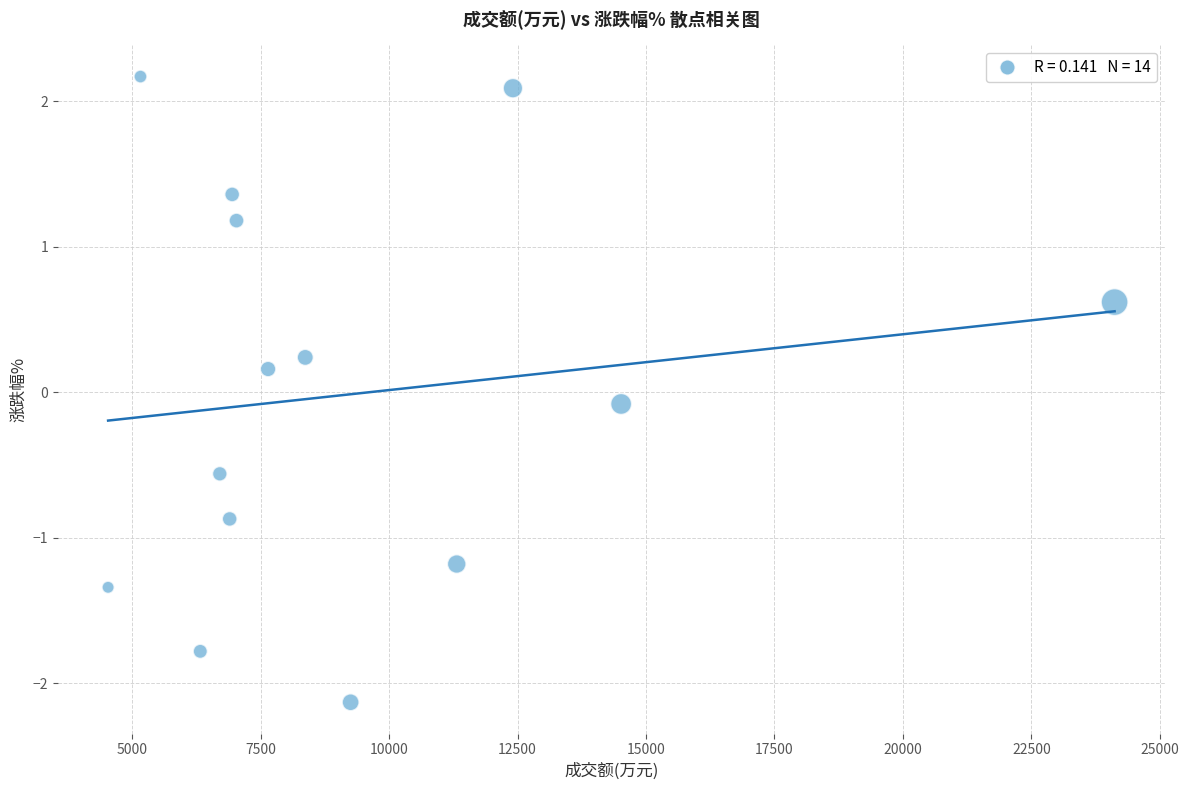

What is the range of Y values (max minus min)?

4.3